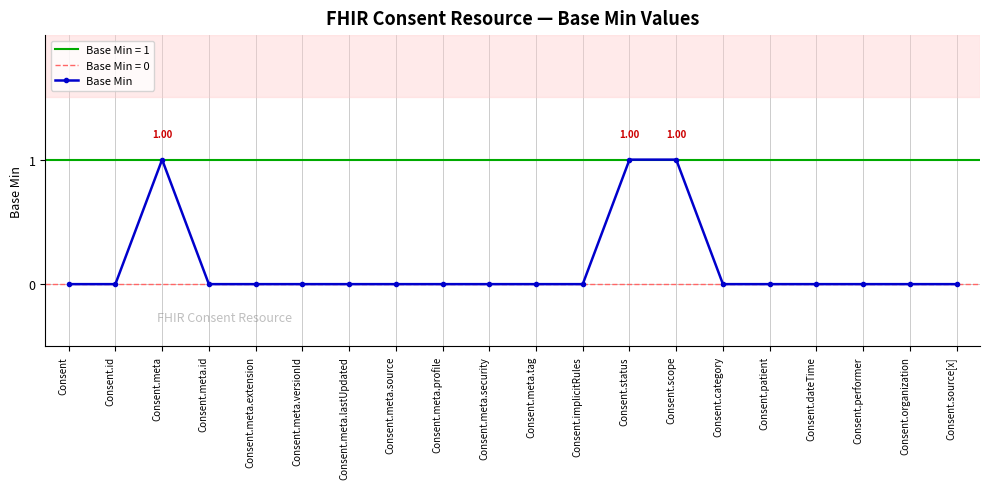

What is the maximum value shown in the chart?

1